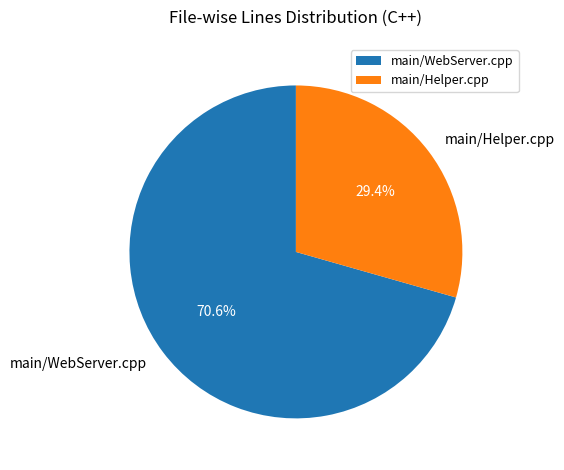

To the nearest percent, what is the average slice percentage?

50%